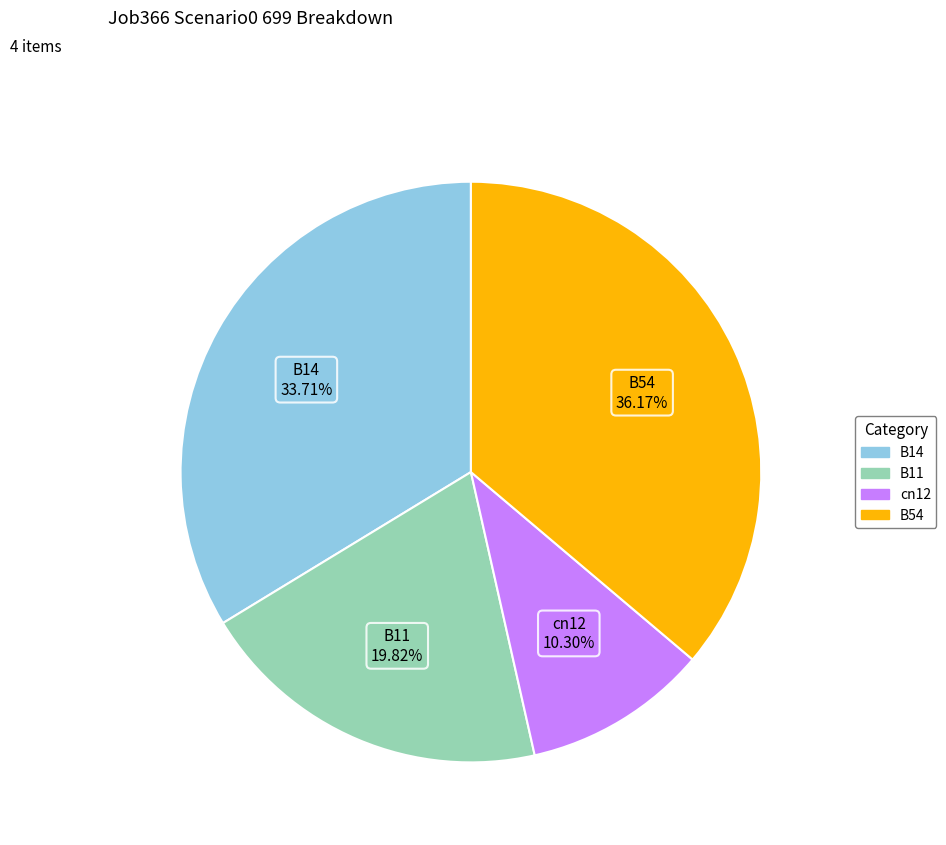

To the nearest percent, what portion does B14 represent?

34%